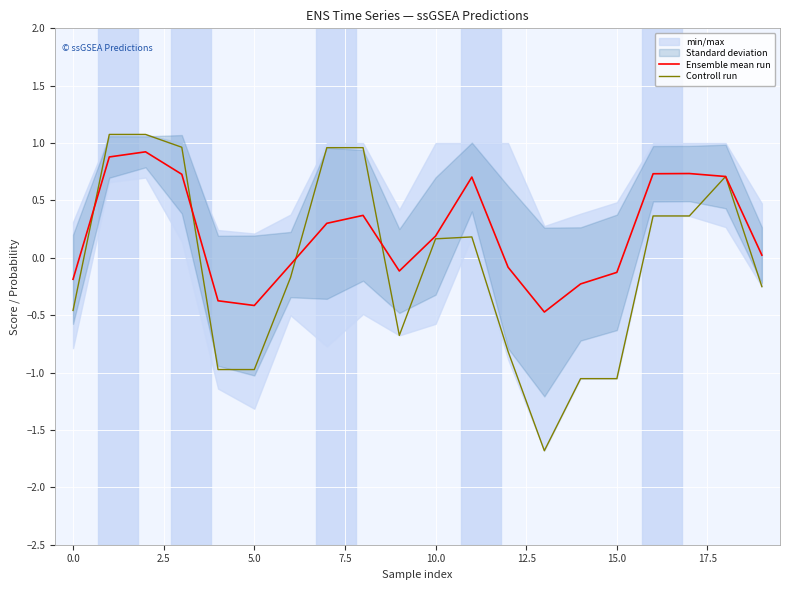

Is the value of Ensemble mean run at 16 greater than the value of Controll run at 14?

Yes